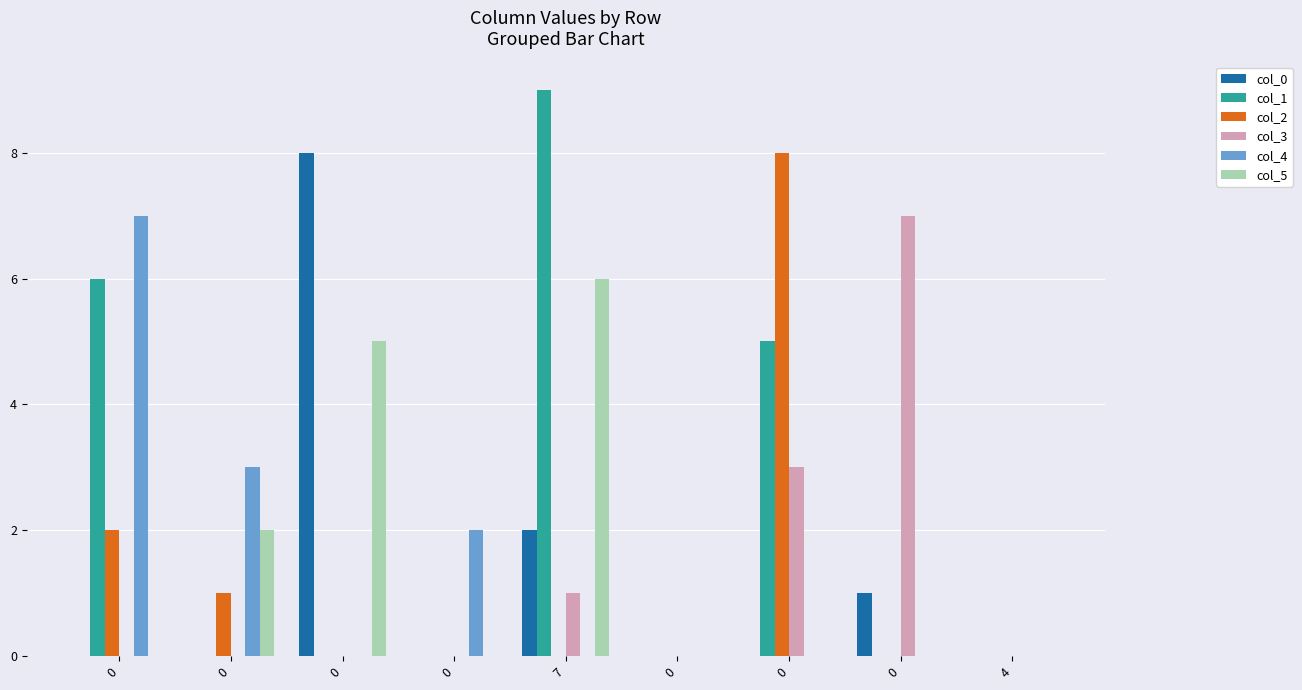

Does the chart contain stacked bars?

No